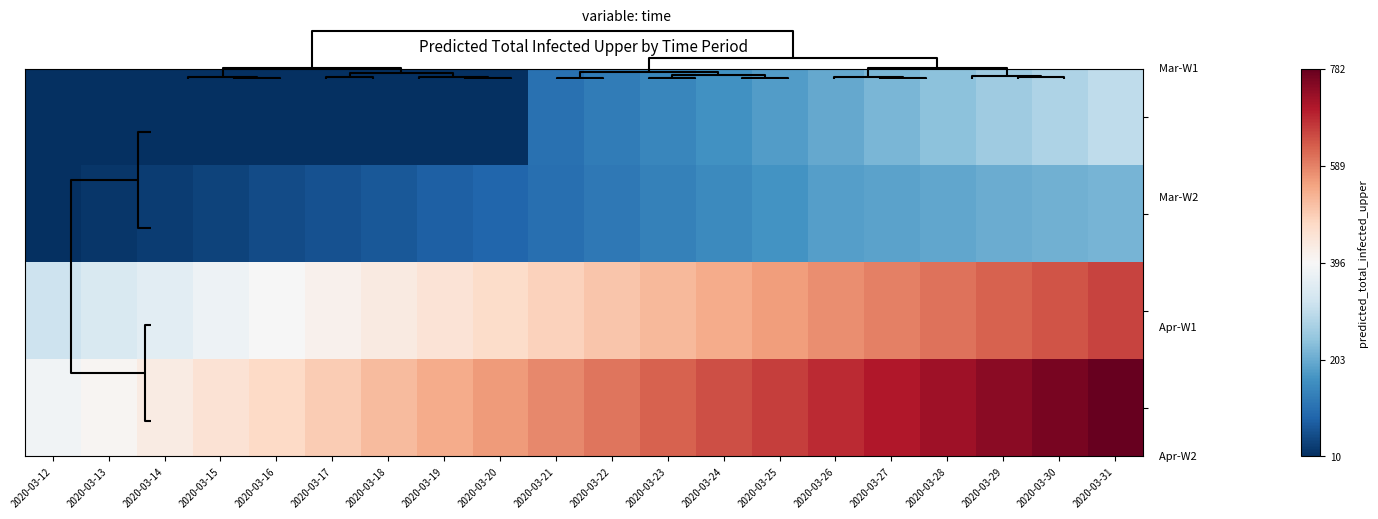

What is the total value across all series at 2020-03-18?

1028